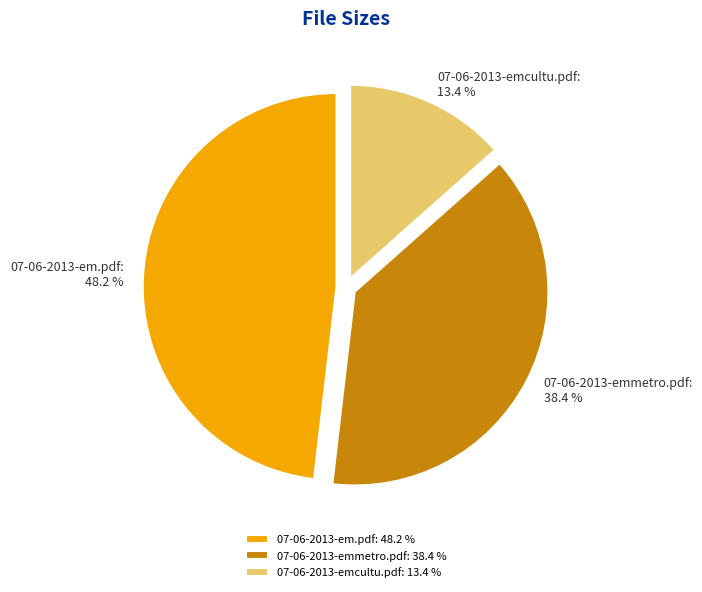

Which has a higher value, 07-06-2013-em.pdf or 07-06-2013-emmetro.pdf?

07-06-2013-em.pdf